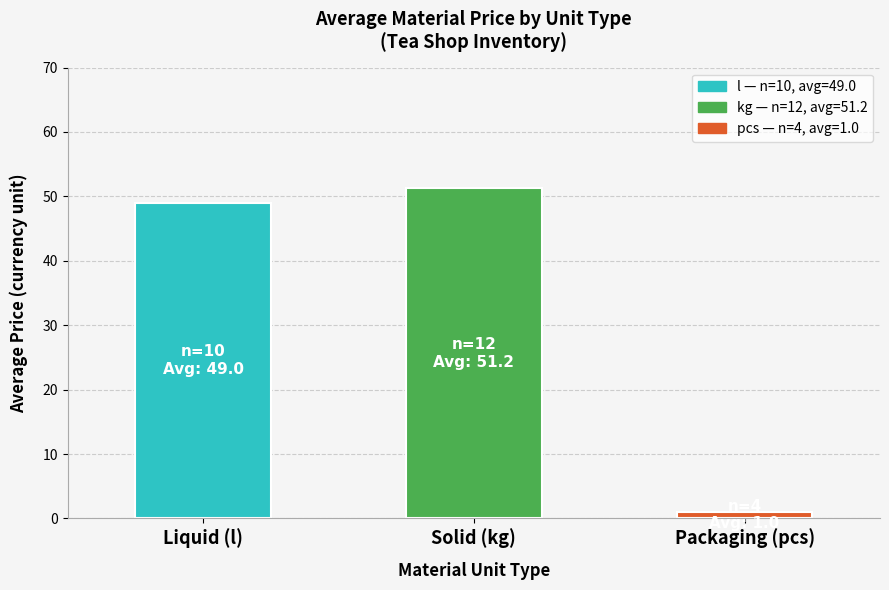

What is the ratio of the value at Liquid (l) to the value at Packaging (pcs)?

48.6